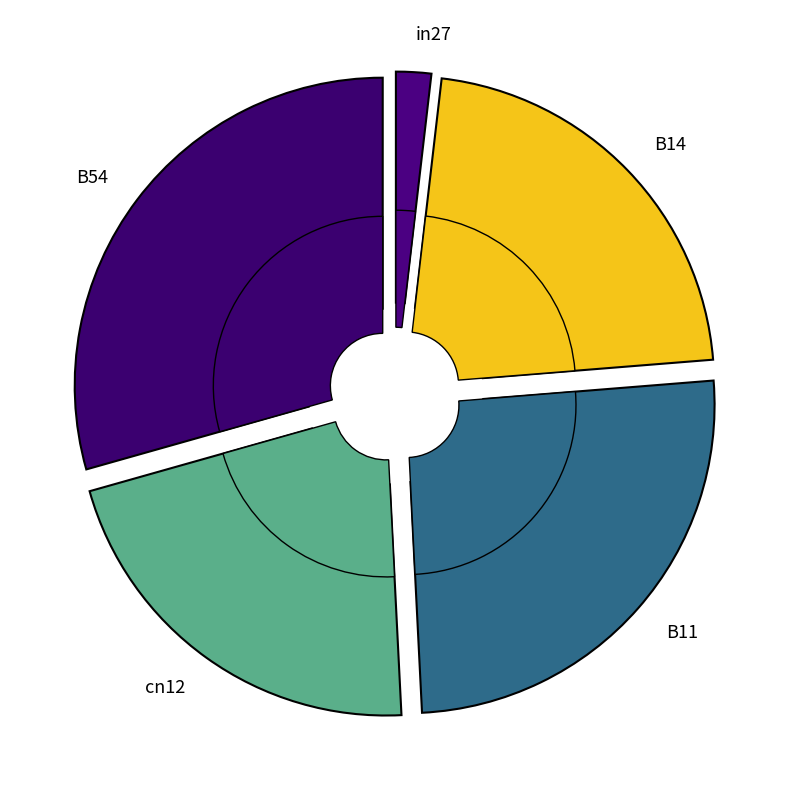

What percentage is the B54 slice, to the nearest percent?

29%